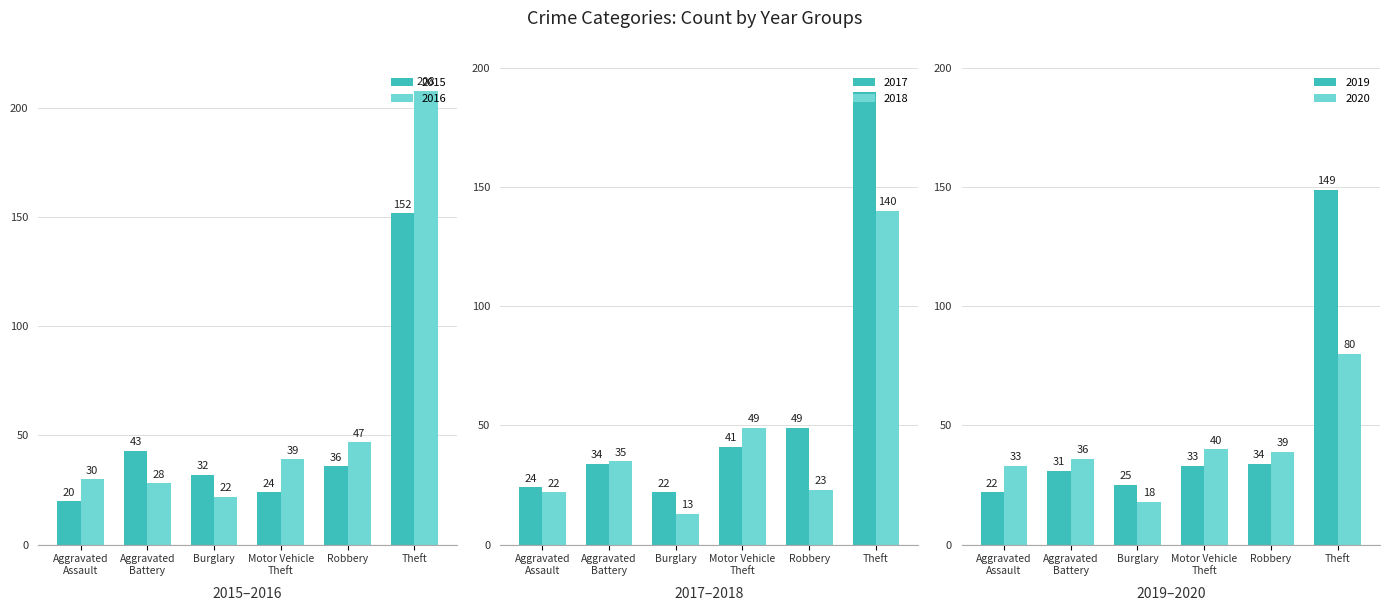

Which series has the largest total across all categories?

2016